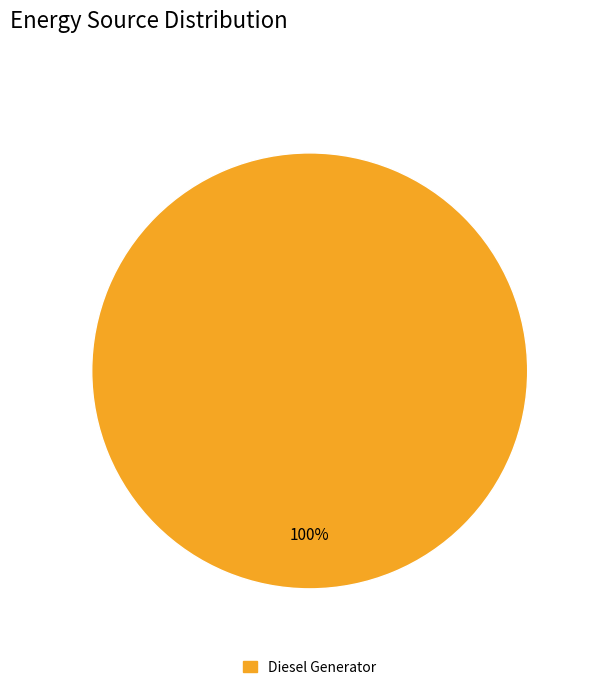

The Diesel Generator slice represents 100% of the pie. True or false?

True